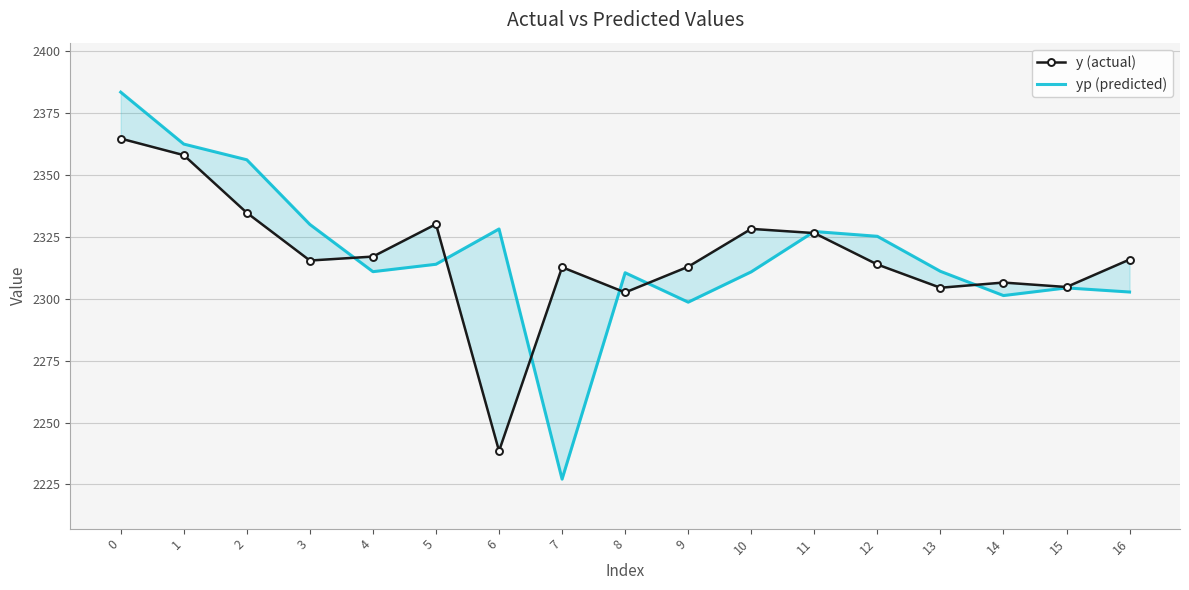

At which label is yp (predicted) closest to 2305?

15